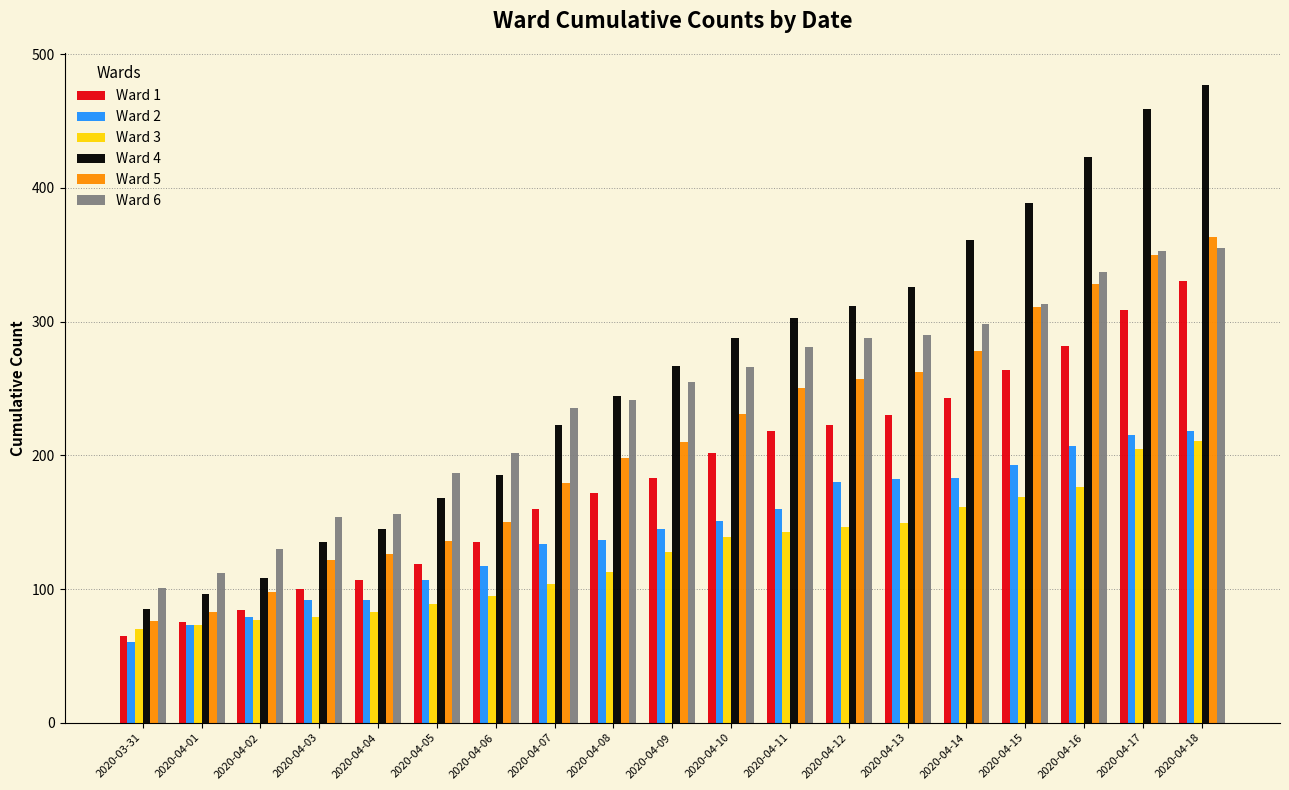

Read the Ward 4 value at 2020-04-14, to the nearest 50.

350